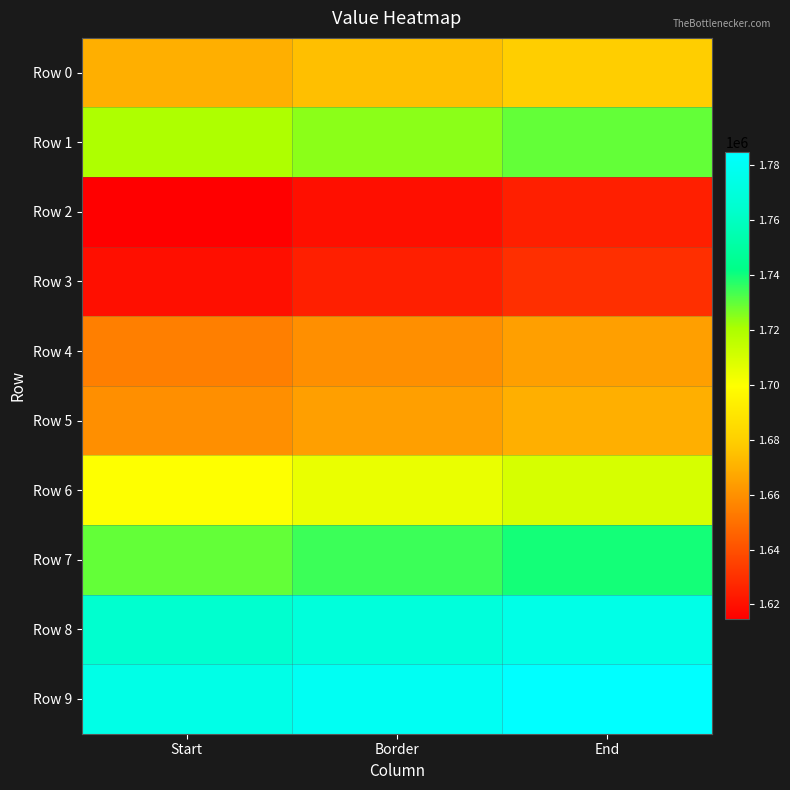

Reading left to right, what are all the values shown in this chart?

Row 0: Start=1669626.0	Border=1674626.0	End=1679626.0
Row 1: Start=1719626.0	Border=1724626.0	End=1729626.0
Row 2: Start=1614626.0	Border=1619626.0	End=1624626.0
Row 3: Start=1619626.0	Border=1624626.0	End=1629626.0
Row 4: Start=1654626.0	Border=1659626.0	End=1664626.0
Row 5: Start=1659626.0	Border=1664626.0	End=1669626.0
Row 6: Start=1699626.0	Border=1704626.0	End=1709626.0
Row 7: Start=1729626.0	Border=1734626.0	End=1739626.0
Row 8: Start=1764626.0	Border=1769626.0	End=1774626.0
Row 9: Start=1774626.0	Border=1779626.0	End=1784626.0